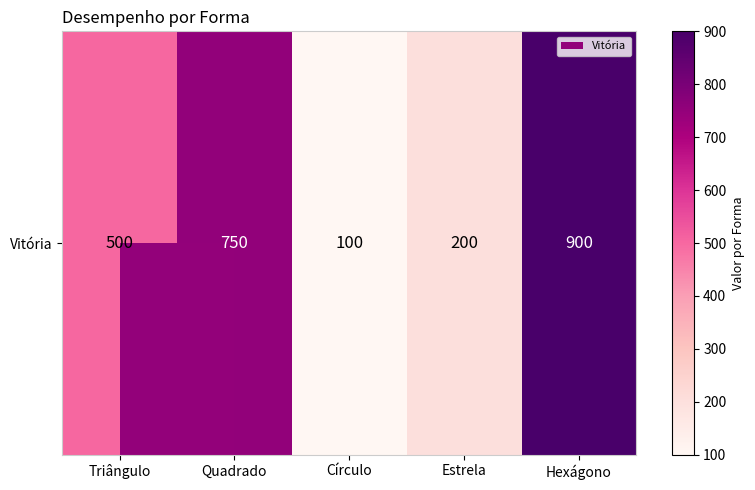

What is the ratio of the value at Quadrado to the value at Triângulo?

1.5